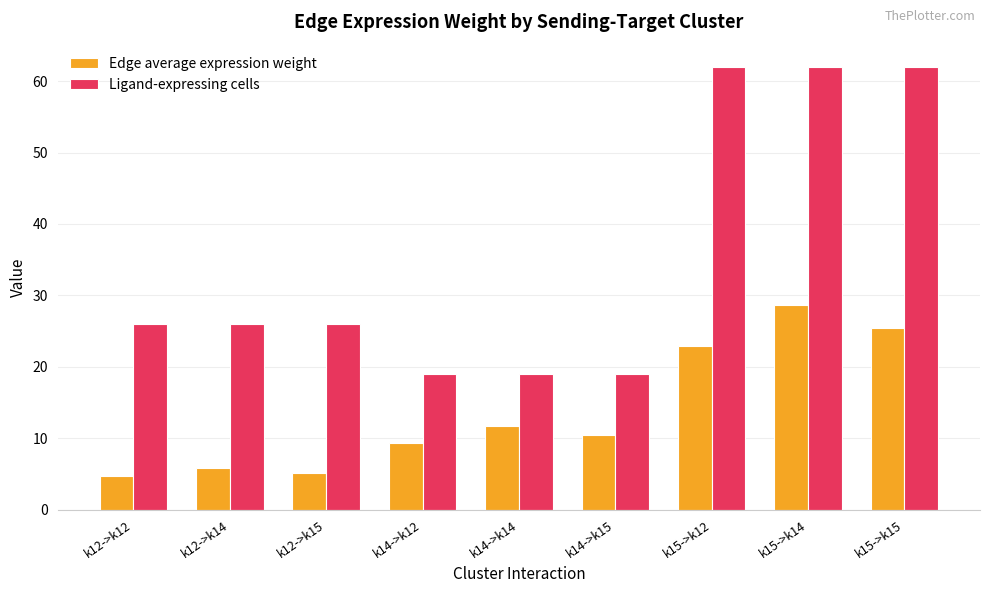

Which series has the largest total across all categories?

Ligand-expressing cells